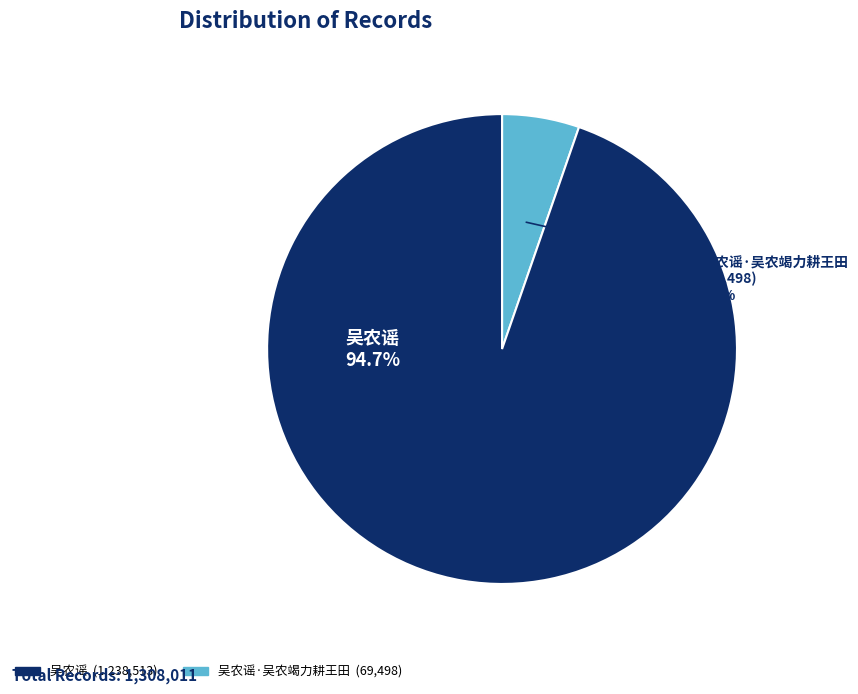

Is there a majority slice in this chart?

Yes